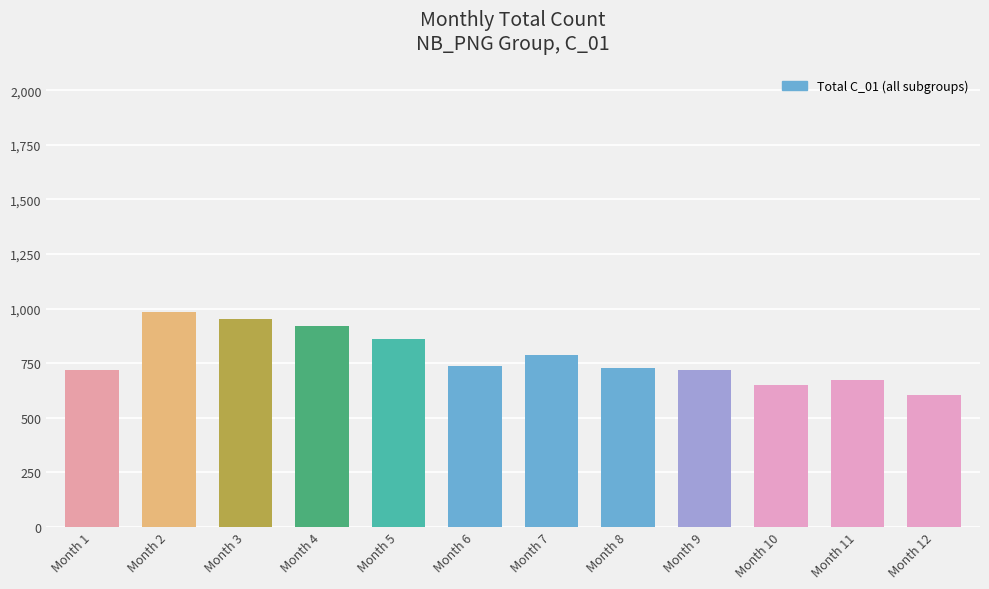

Read the value at Month 12, to the nearest 50.

600